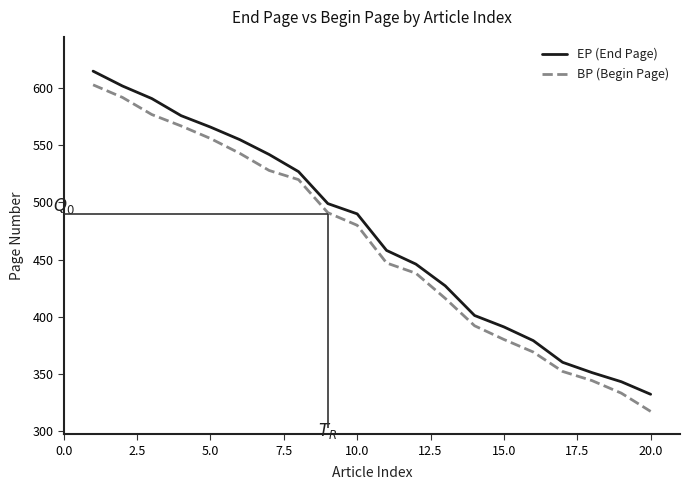

The EP (End Page) series shows 391 at 15.0. True or false?

True